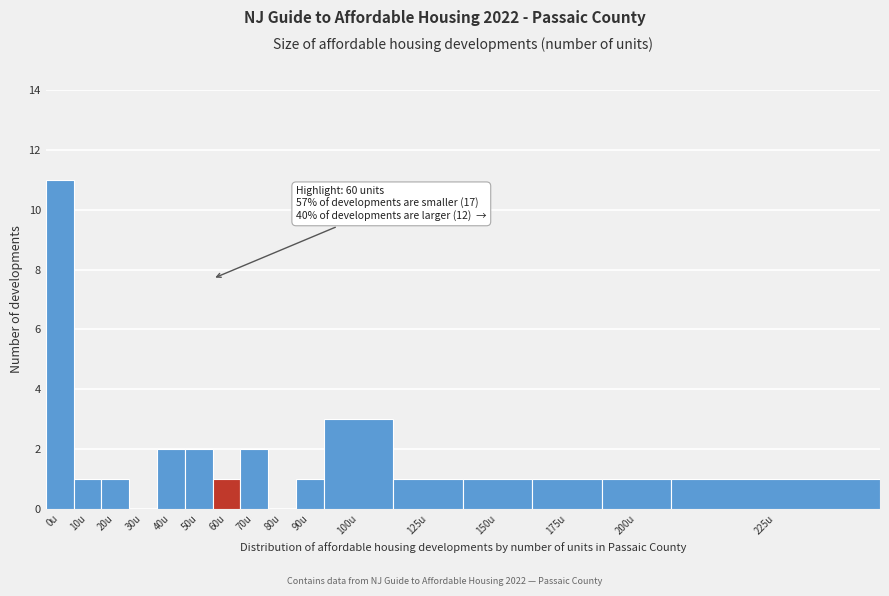

Reading right to left, extract all data points from this chart.

225u=1	200u=1	175u=1	150u=1	125u=1	100u=3	90u=1	80u=0	70u=2	60u=1	50u=2	40u=2	30u=0	20u=1	10u=1	0u=11